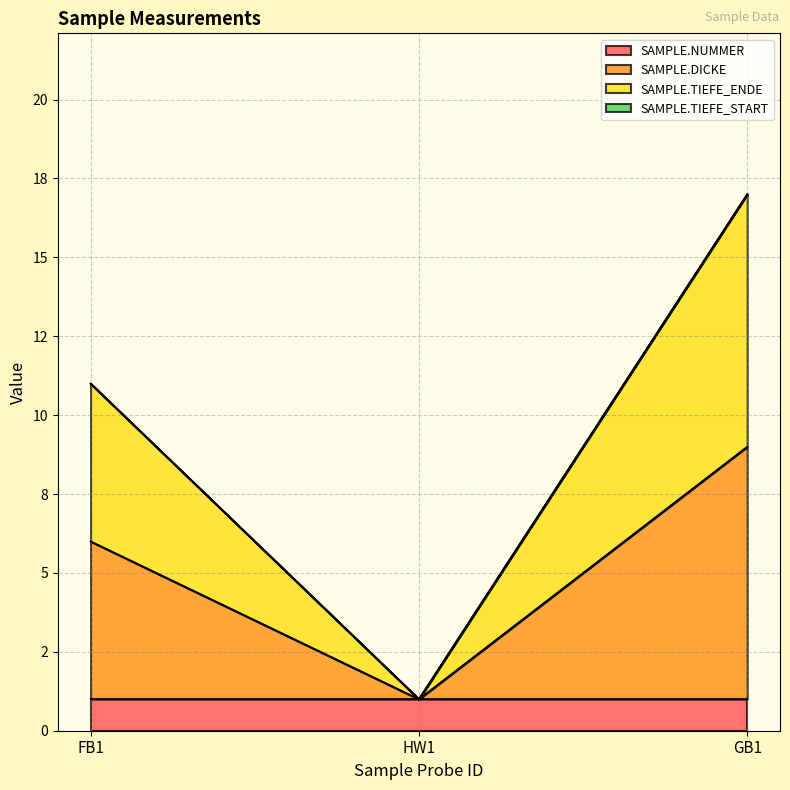

What is the label of the 2nd point from the right?

HW1